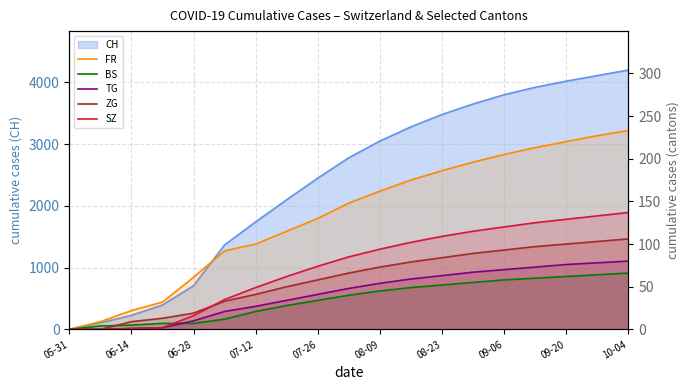

What position from the left is 07-12?

7